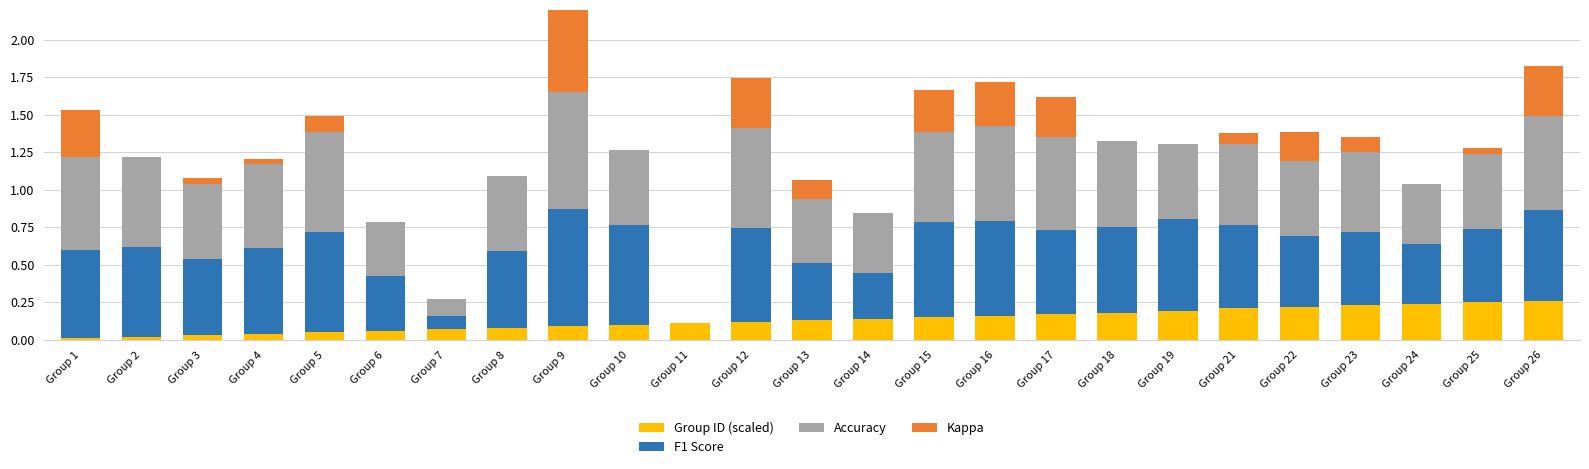

At which category does the chart reach its peak across all series?

Group 9